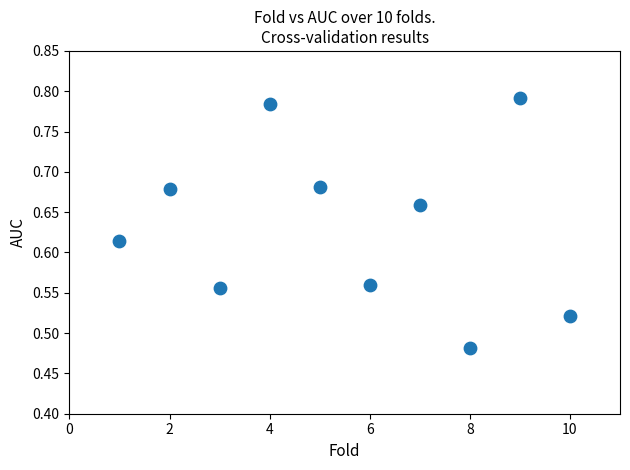

What is the average X value?

5.5